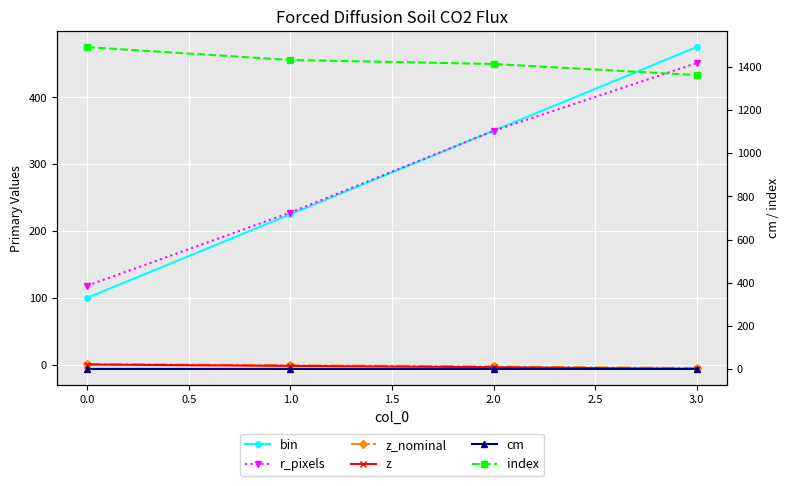

True or false: cm and z cross at least once.

False